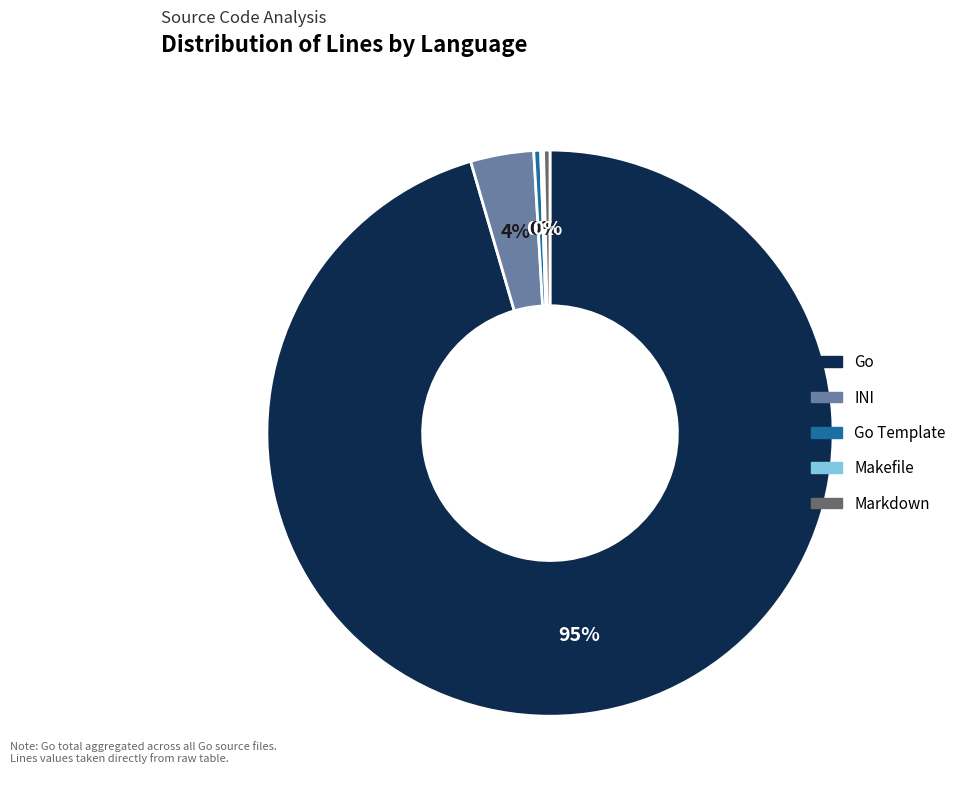

Is there a majority slice in this chart?

Yes